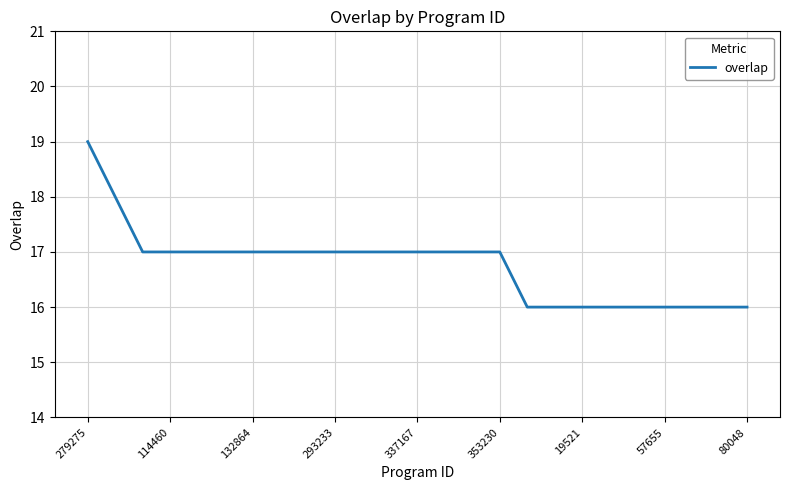

How many distinct data groups are displayed?

1